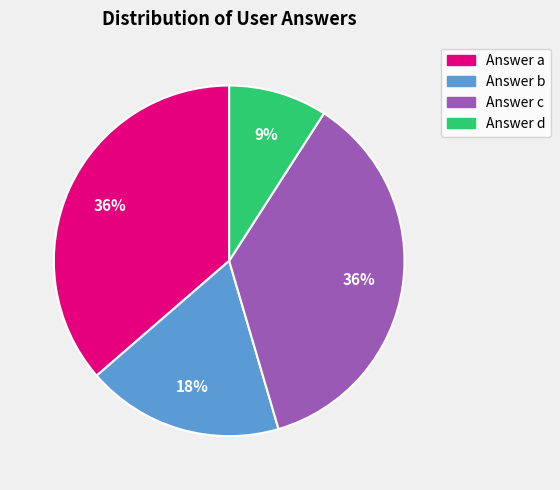

To the nearest percent, what is the average slice percentage?

25%